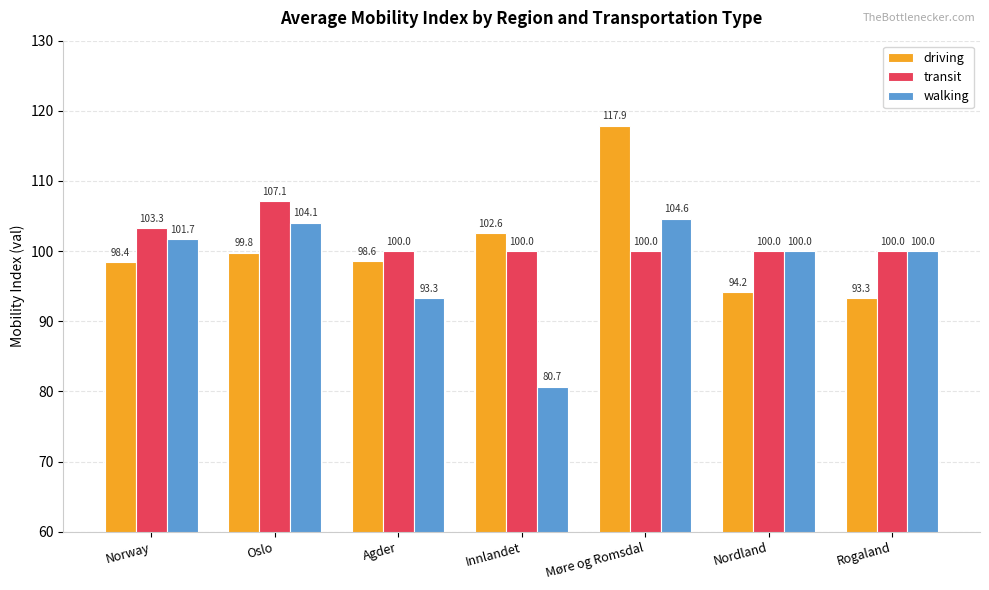

What is the difference between the transit values at Agder and Norway?

3.3